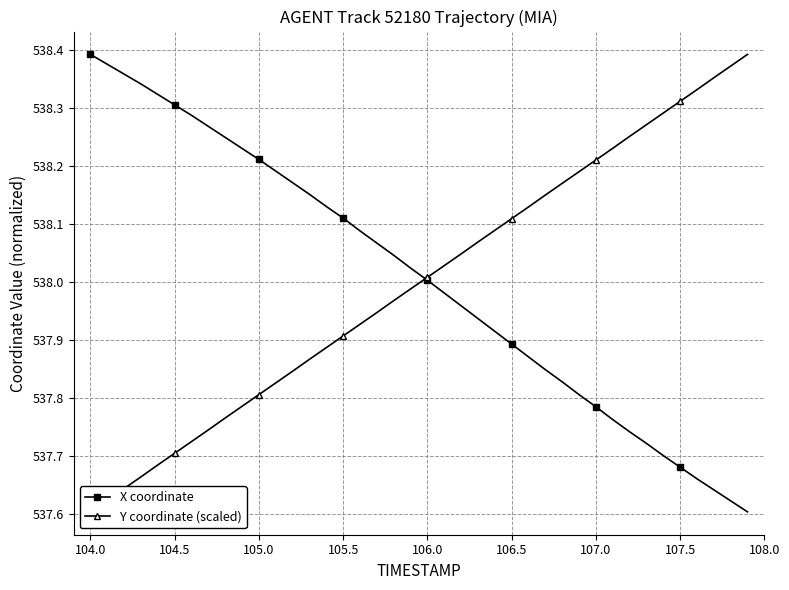

The X coordinate series shows 538.4 at 104.0. True or false?

True